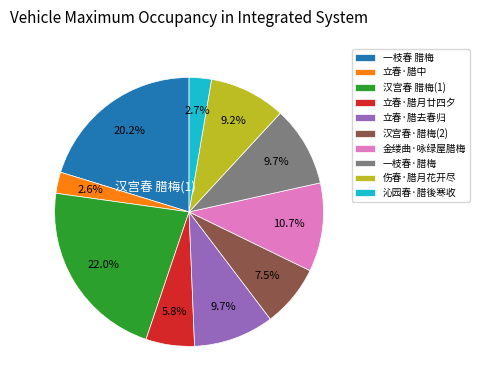

Does any single category account for the majority?

No